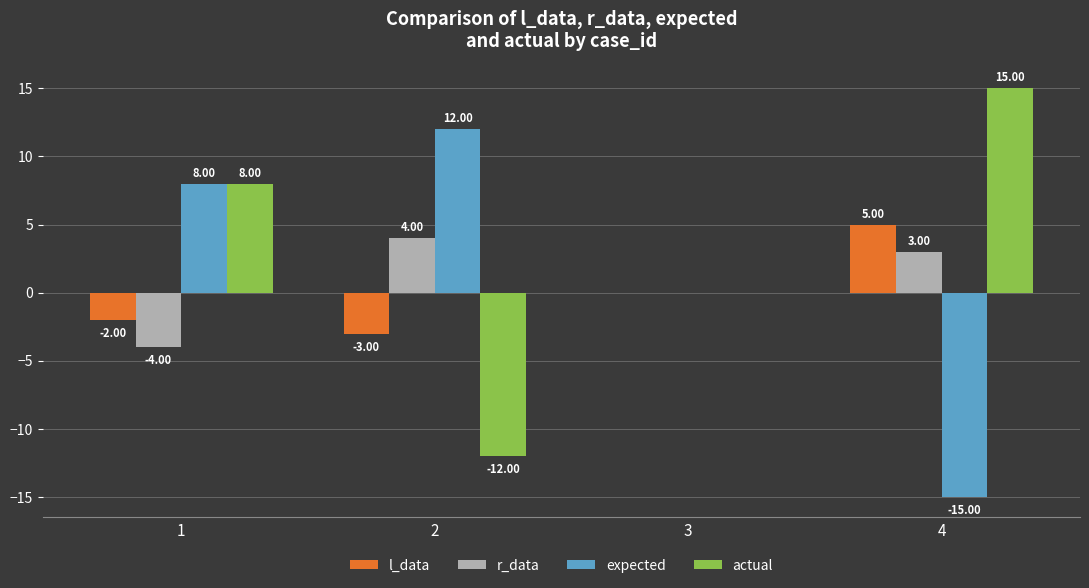

What is the sum of all actual values?

11